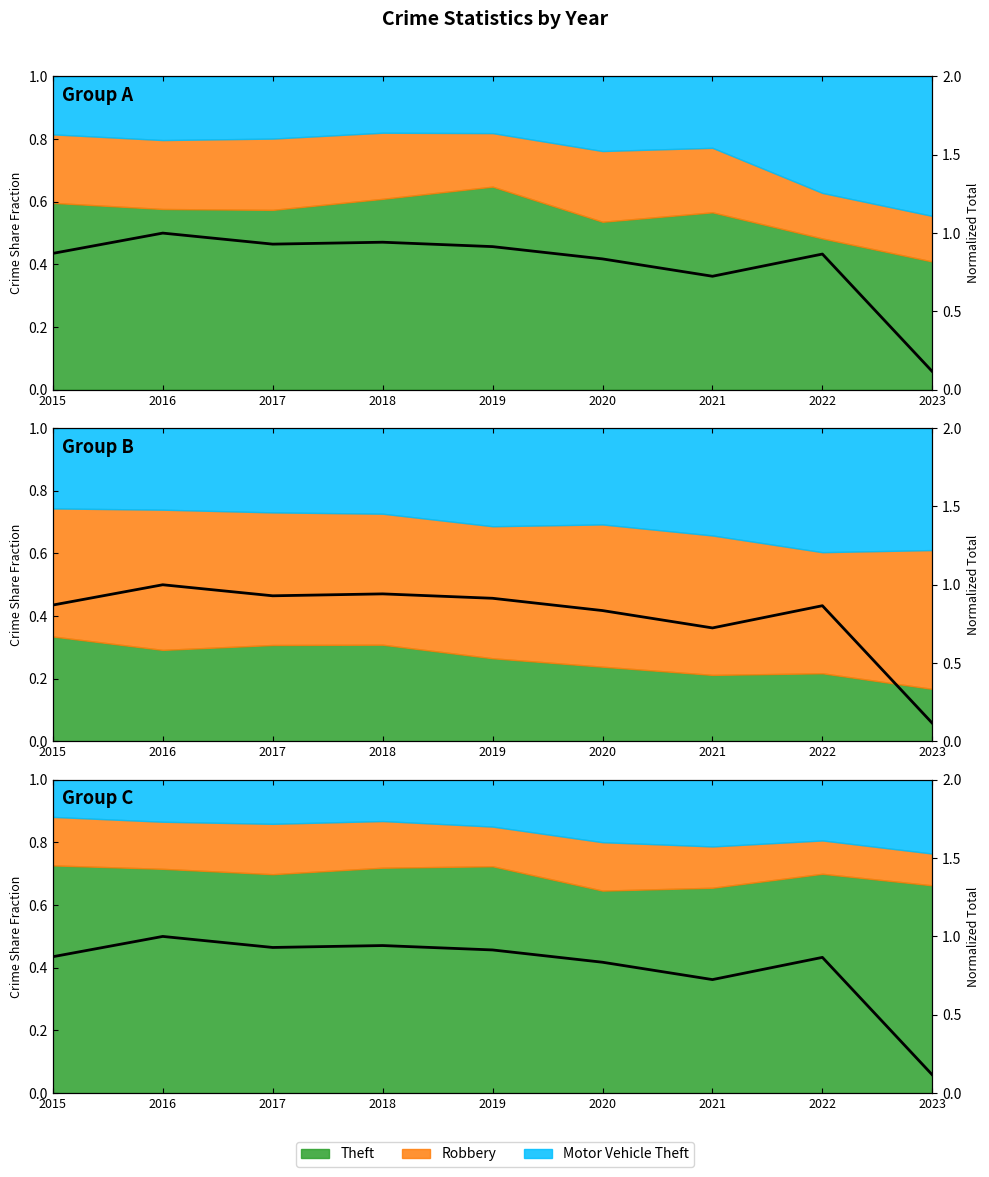

What is the value of the 1st point from the left?

0.9